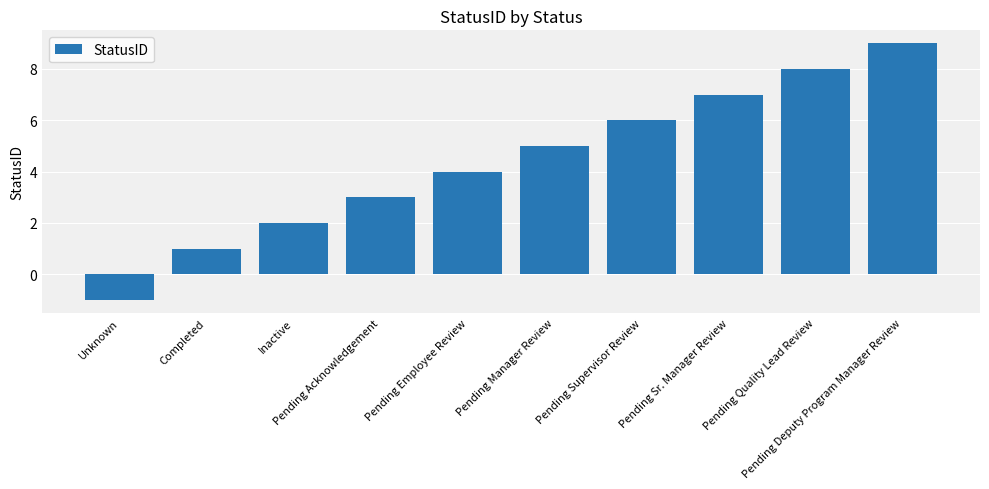

What is the sum of the values at Pending Acknowledgement and Completed?

4